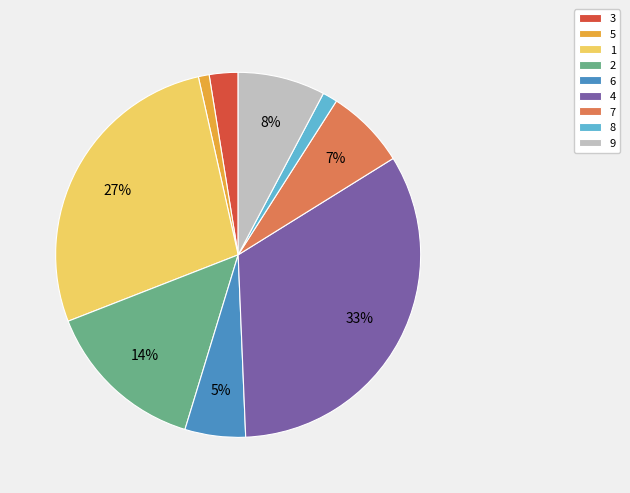

To the nearest percent, what is the average slice percentage?

11%